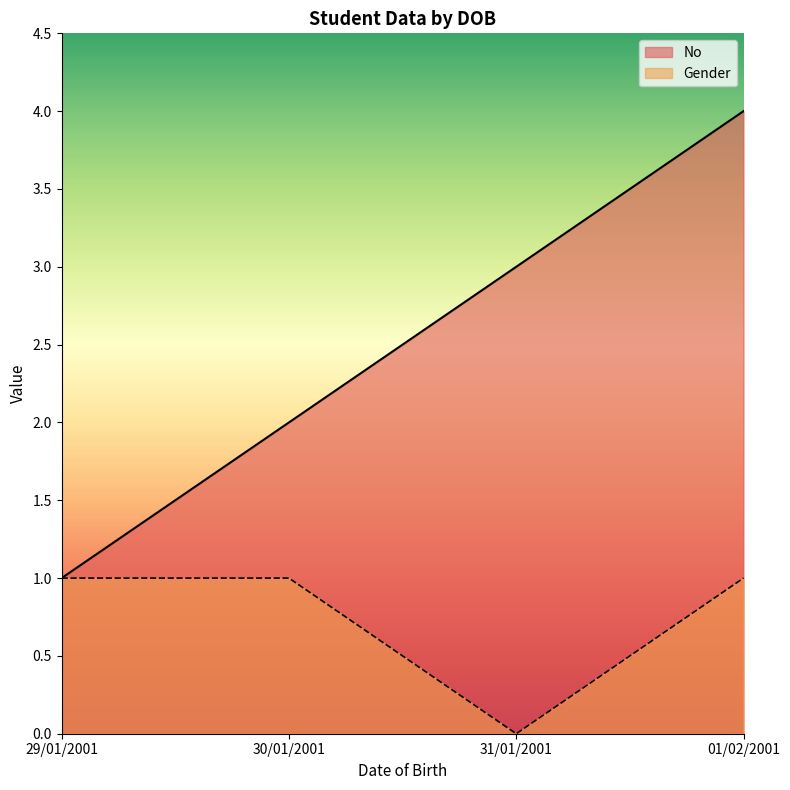

What value does the No series have at 01/02/2001?

4